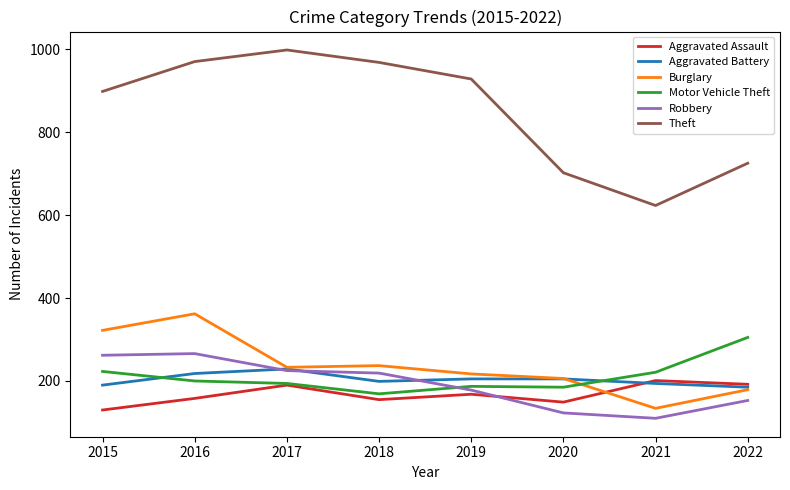

True or false: Motor Vehicle Theft has a value of 194 at 2017.

True